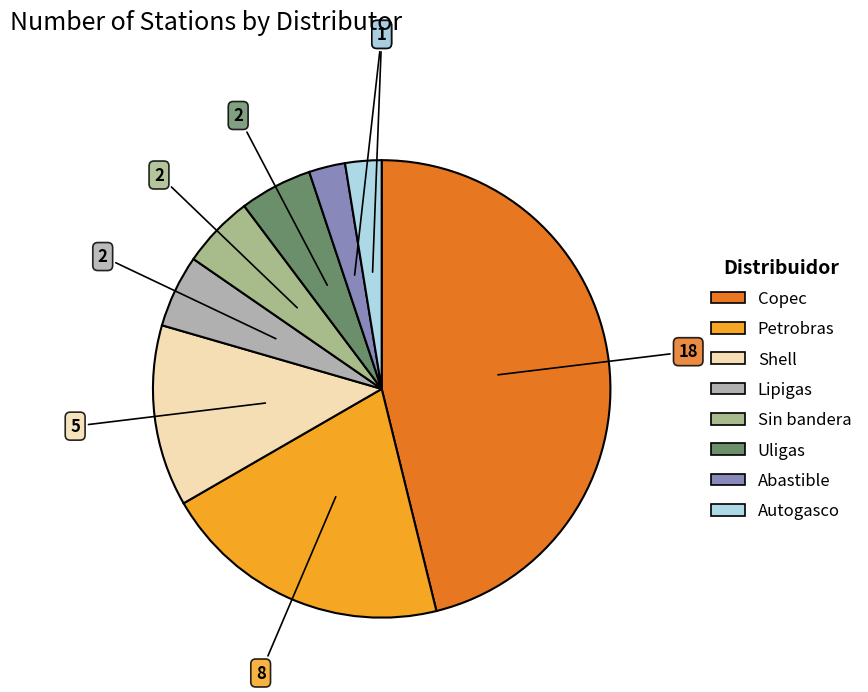

What is the ratio of the value at Copec to the value at Abastible?

18.0